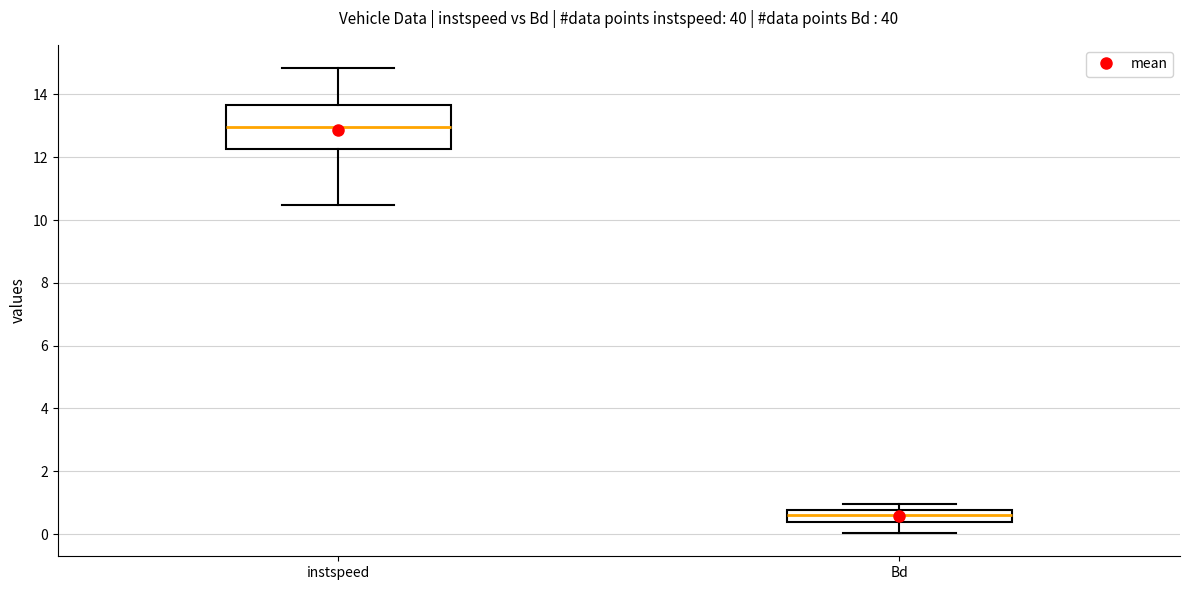

Comparing the boxes themselves (not the whiskers), which one is the tallest?

instspeed